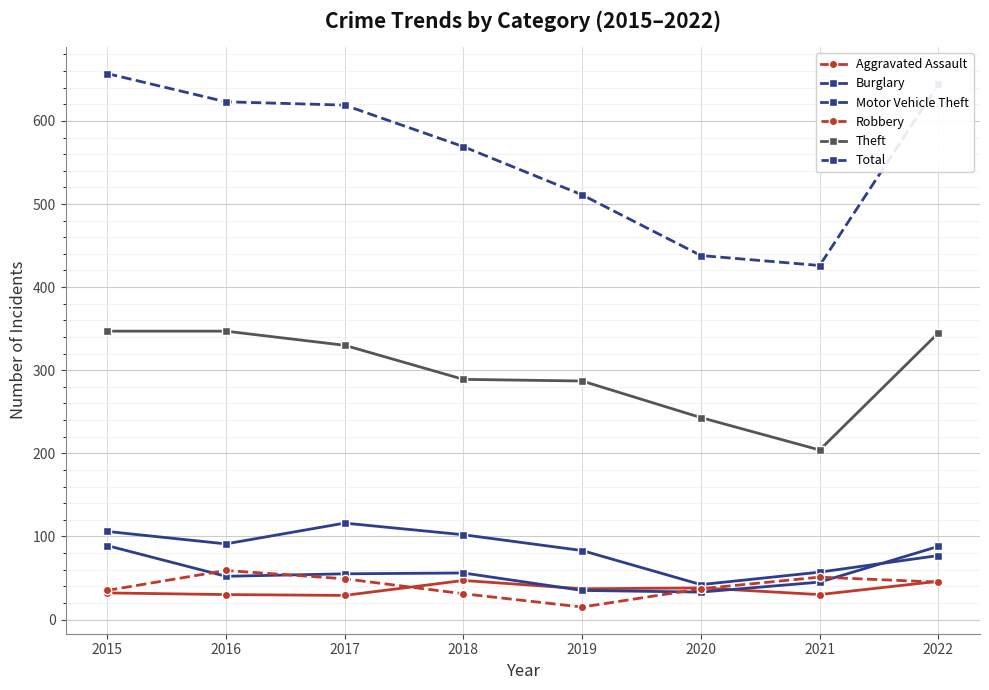

Where is the first local minimum for Theft?

2021